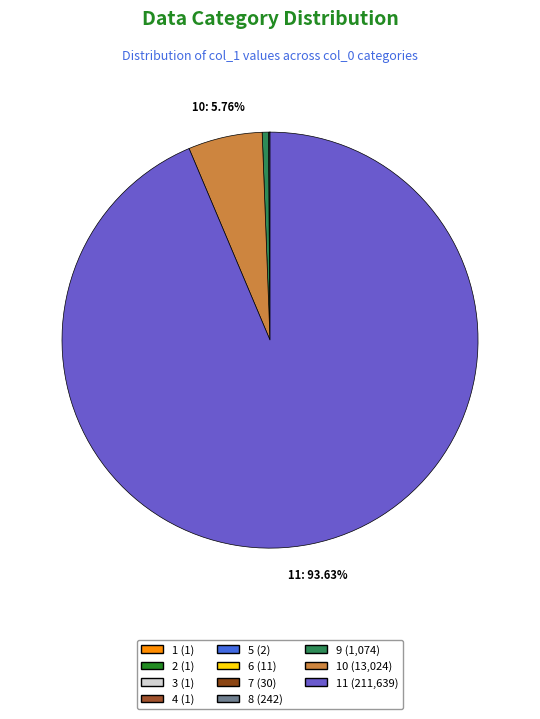

What is the largest slice in the pie chart?

11